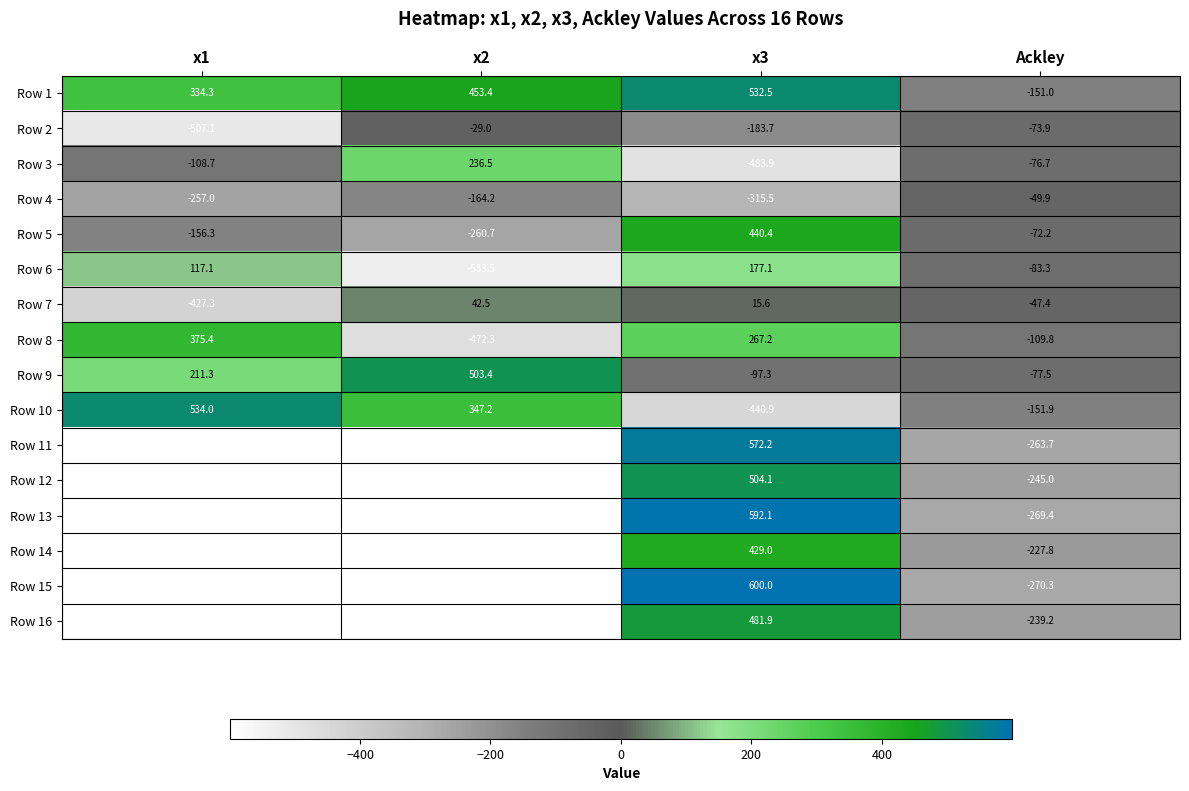

What is the difference between the maximum and second lowest values in the Row 2 series?

154.7